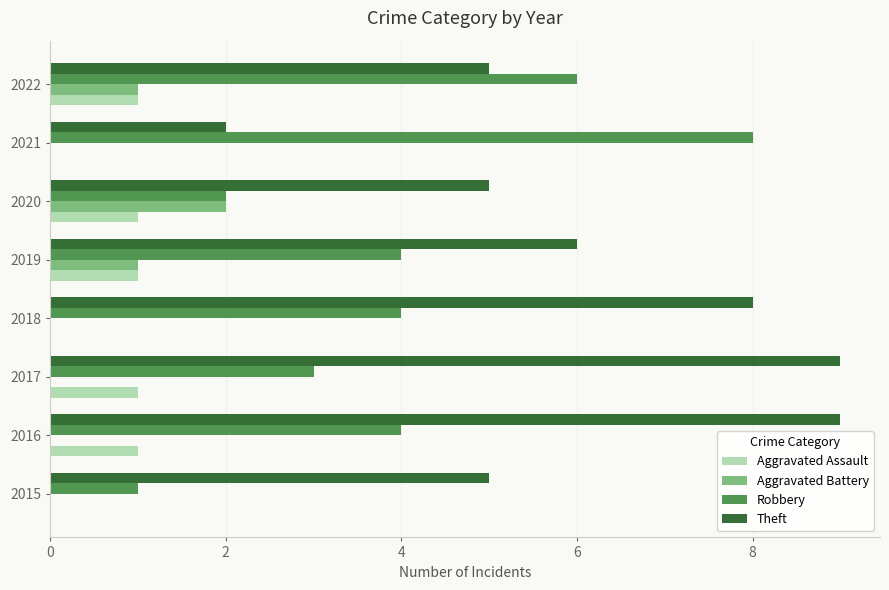

How many data points does each series have?

8